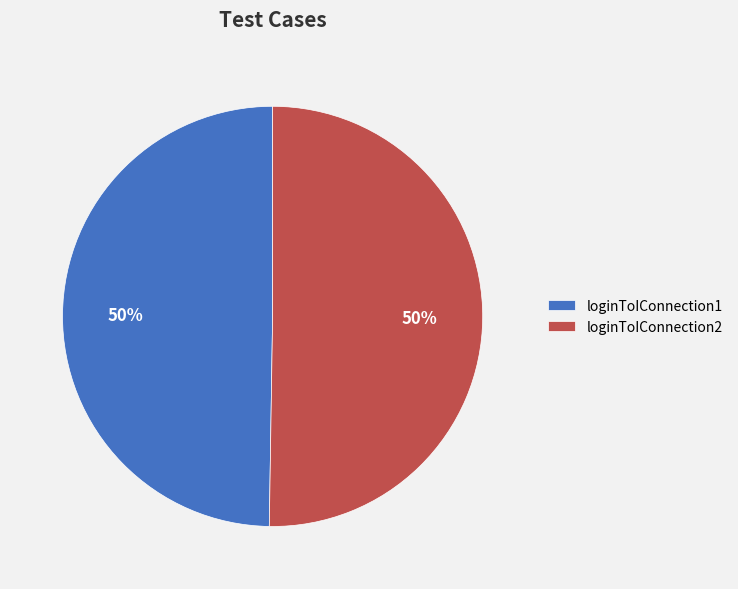

Combined, do loginToIConnection2 and loginToIConnection1 account for over 50%?

Yes